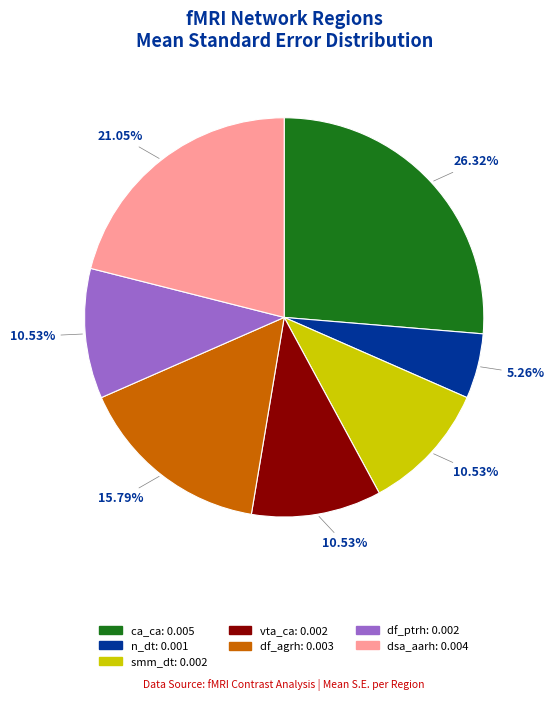

To the nearest percent, what is the difference between the largest and smallest slice percentages?

21%